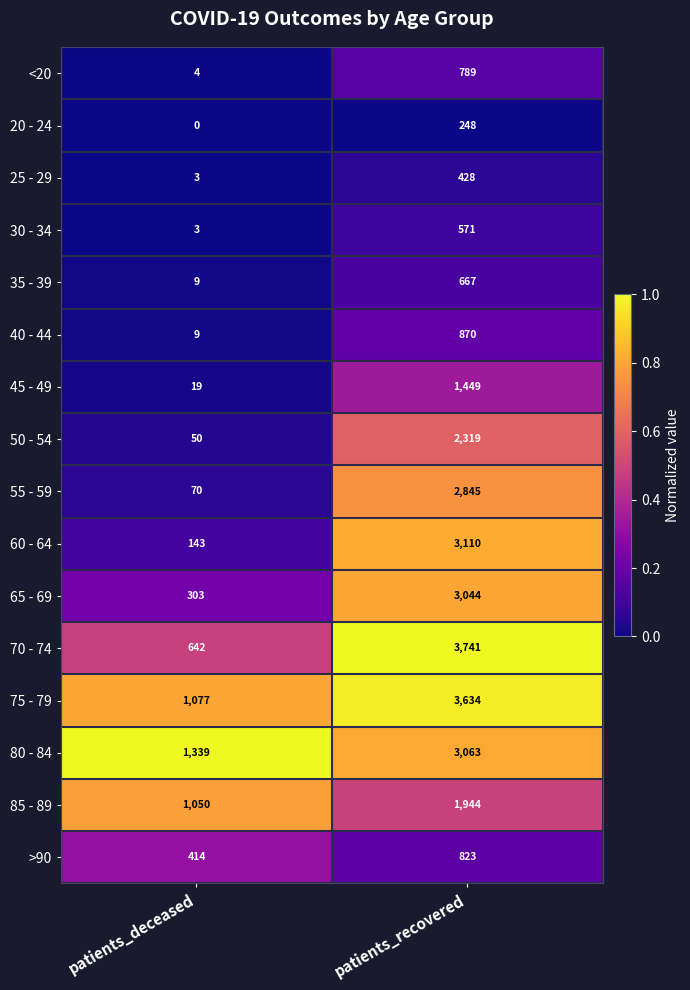

Rank the series by their maximum value, from lowest to highest.

20 - 24, 25 - 29, 30 - 34, 35 - 39, <20, >90, 40 - 44, 45 - 49, 85 - 89, 50 - 54, 55 - 59, 65 - 69, 80 - 84, 60 - 64, 75 - 79, 70 - 74